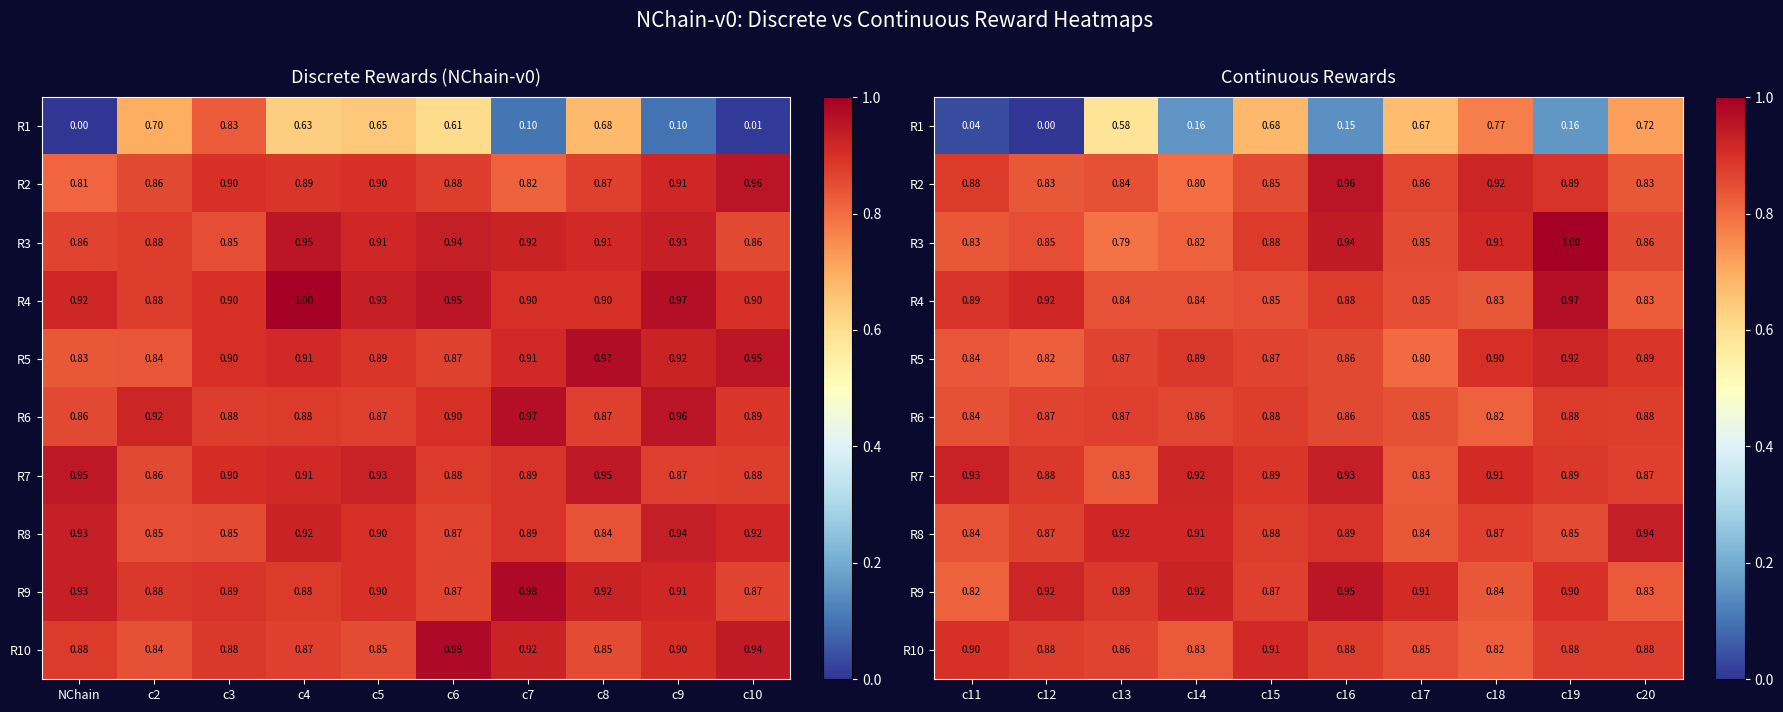

What is the total value across all series at c17?

8.3